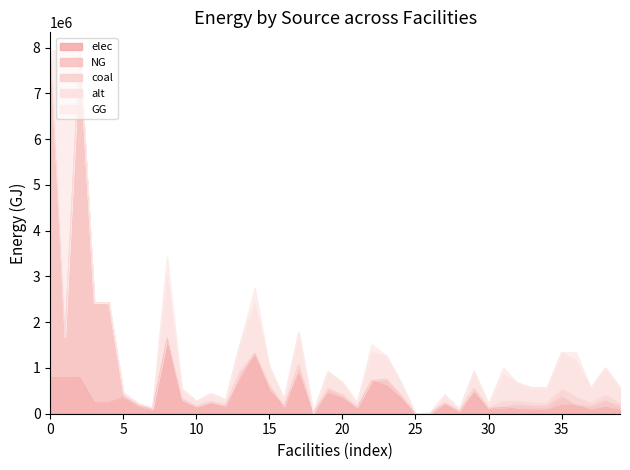

Reading left to right, extract all data points from this chart.

elec: 793870.4	793870.4	793870.4	242990.7	242990.7	360800.0	180400.0	96800.0	1643082.0	262893.1	131446.6	213600.7	147877.4	739386.9	1314465.6	492924.6	164308.2	854402.6	16430.8	443632.1	328616.4	115015.7	722956.1	607940.3	328616.4	1643.1	8215.4	197169.8	49292.5	443632.1	98584.9	140466.7	93644.4	79597.8	79597.8	187288.9	187288.9	79597.8	140466.7	79597.8
NG: 7144833.3	884480.4	7144833.3	2186916.7	2186916.7	0.0	0.0	0.0	0.0	63545.0	31772.5	51630.3	35744.1	178720.3	0.0	119146.8	0.0	206521.2	0.0	107232.2	79431.2	27800.9	0.0	146947.8	79431.2	397.2	0.0	47658.7	11914.7	107232.2	23829.4	0.0	86955.6	73912.2	73912.2	173911.1	0.0	73912.2	130433.3	73912.2
coal: 0.0	0.0	0.0	0.0	0.0	90200.0	45100.0	24200.0	16874.1	2699.9	1349.9	2193.6	1518.7	7593.4	13499.3	5062.2	1687.4	8774.6	168.7	4556.0	3374.8	1181.2	7424.6	6243.4	3374.8	16.9	84.4	2024.9	506.2	4556.0	1012.4	130433.3	86955.6	73912.2	73912.2	173911.1	173911.1	73912.2	130433.3	73912.2
alt: 0.0	0.0	0.0	0.0	0.0	0.0	0.0	0.0	1371408.2	219425.3	109712.7	178283.1	123426.7	617133.7	1097126.5	411422.4	137140.8	713132.2	13714.1	370280.2	274281.6	95998.6	603419.6	507421.0	274281.6	1371.4	6857.0	164569.0	41142.2	370280.2	82284.5	602000.0	401333.3	341133.3	341133.3	802666.7	802666.7	341133.3	602000.0	341133.3
GG: 0.0	6260352.9	0.0	0.0	0.0	0.0	0.0	0.0	397156.1	0.0	0.0	0.0	0.0	0.0	317724.9	0.0	39715.6	0.0	3971.6	0.0	0.0	0.0	174748.7	0.0	0.0	0.0	1985.8	0.0	0.0	0.0	0.0	130433.3	0.0	0.0	0.0	0.0	173911.1	0.0	0.0	0.0